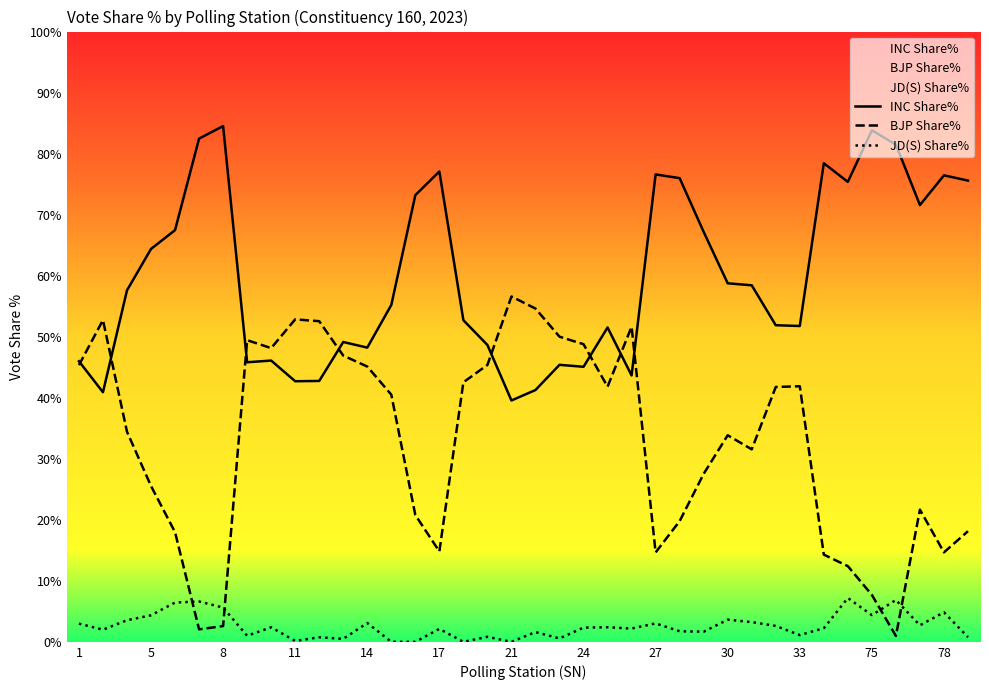

List the series in order of their overall mean, lowest first.

JD(S) Share%, BJP Share%, INC Share%